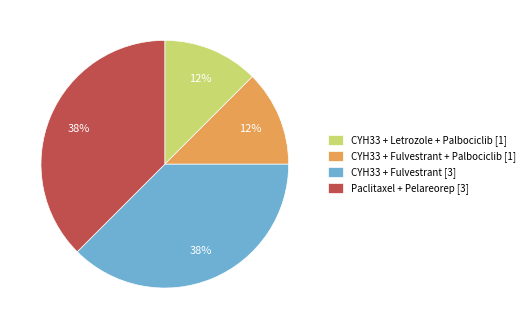

What is the ratio of the value at CYH33 + Fulvestrant + Palbociclib [1] to the value at CYH33 + Letrozole + Palbociclib [1]?

1.0